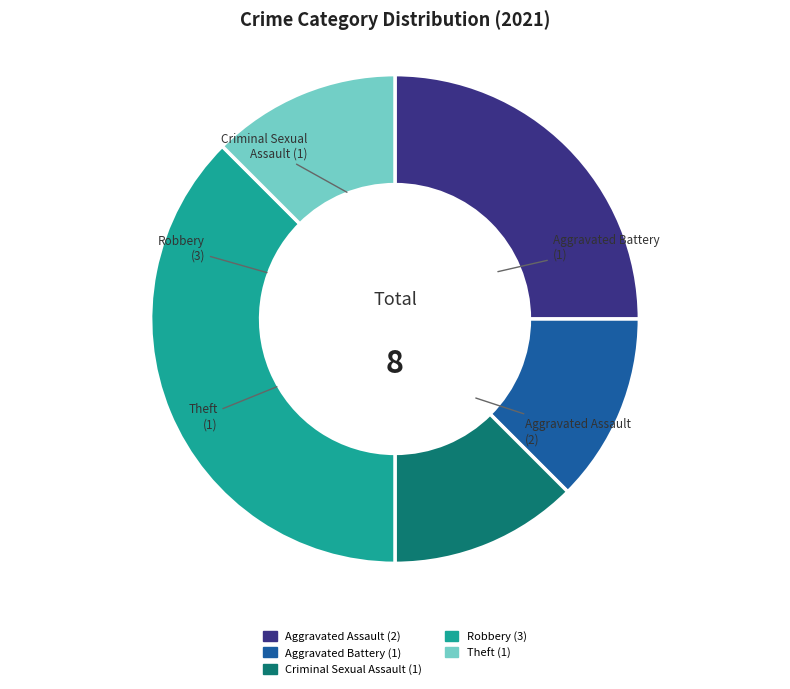

Between Aggravated Battery and Theft, which is larger?

Theft